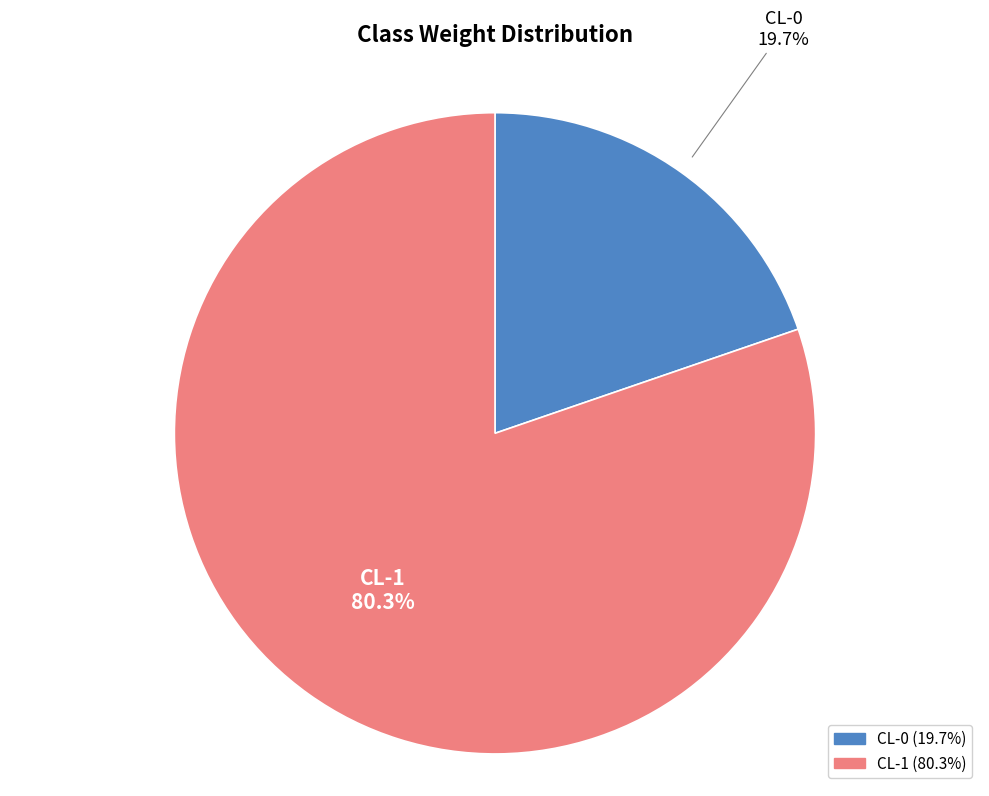

Is there any slice that represents more than half of the pie?

Yes